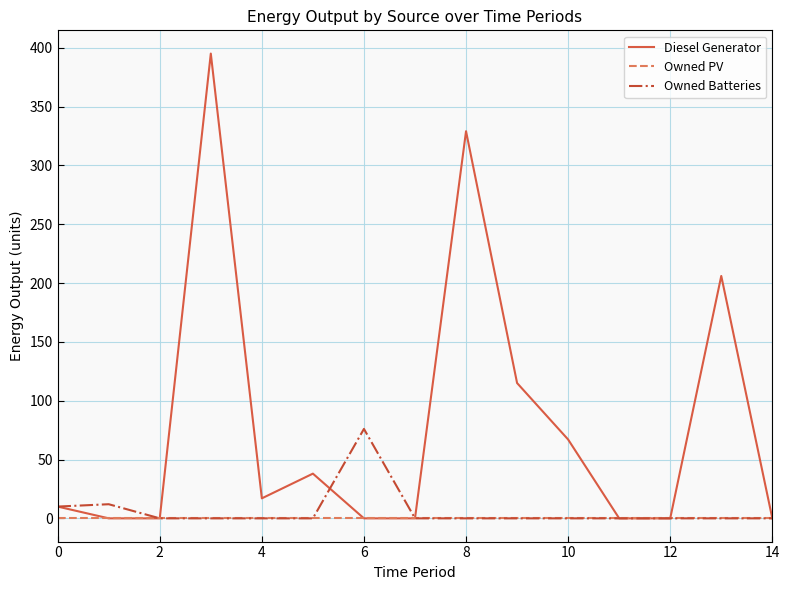

List the series in order of their peak value, lowest first.

Owned PV, Owned Batteries, Diesel Generator